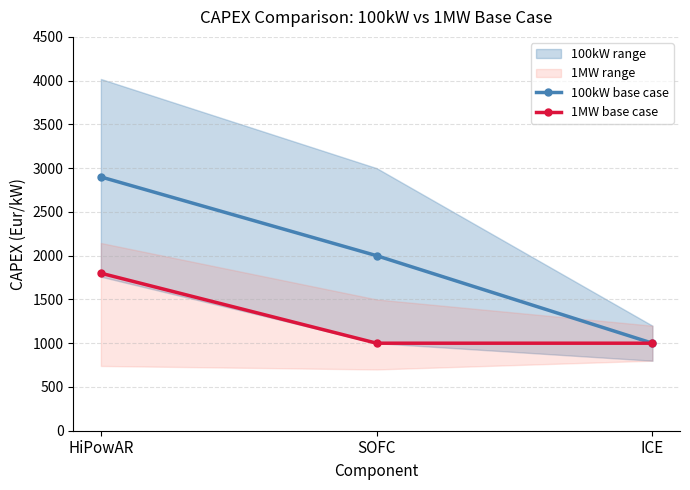

Which series has the widest spread of values?

100kW base case